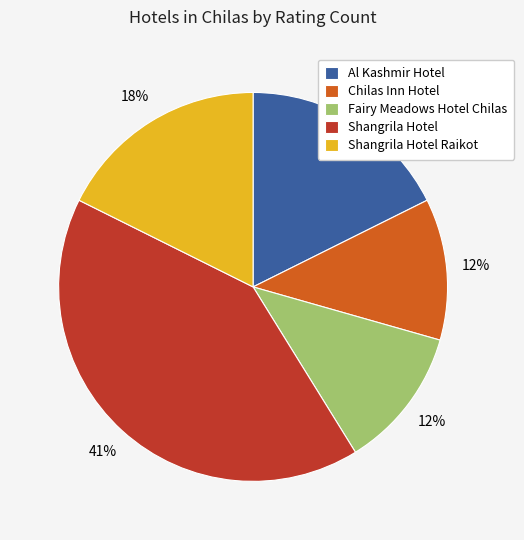

Which slice is the largest?

Shangrila Hotel